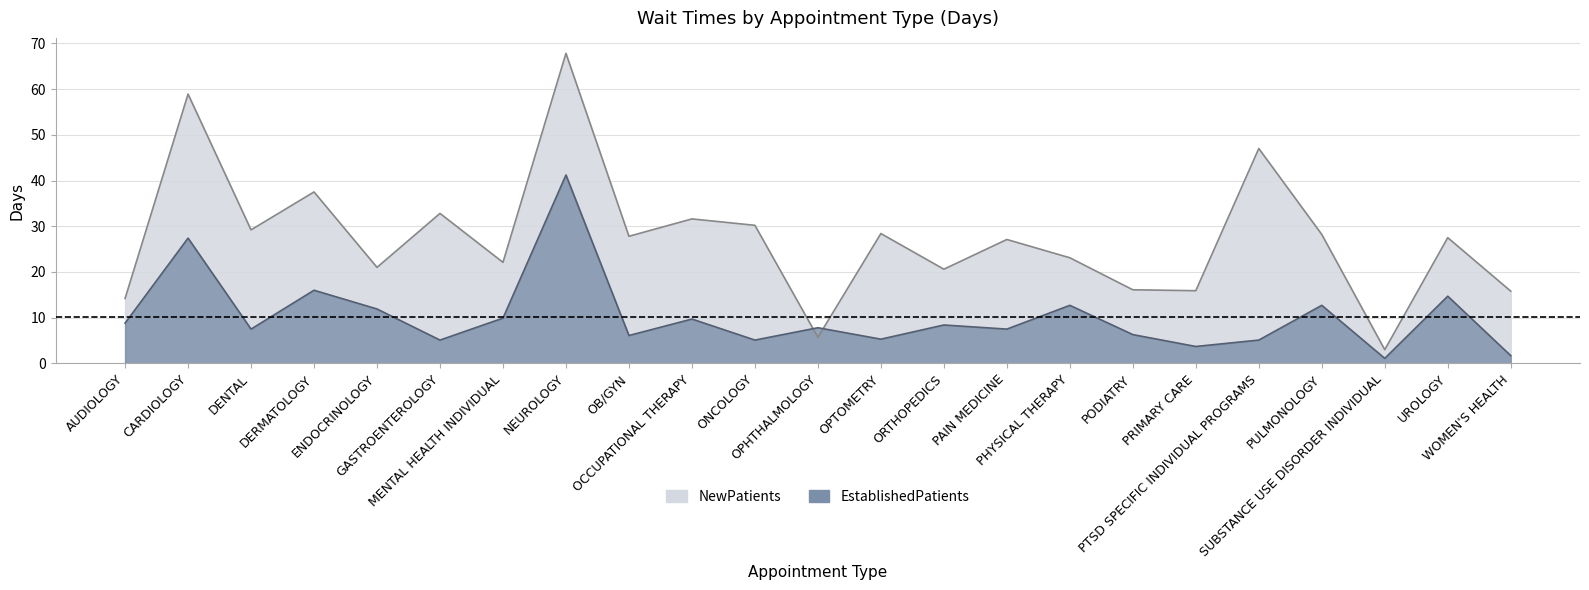

What is the total value across all series at OB/GYN?

33.9